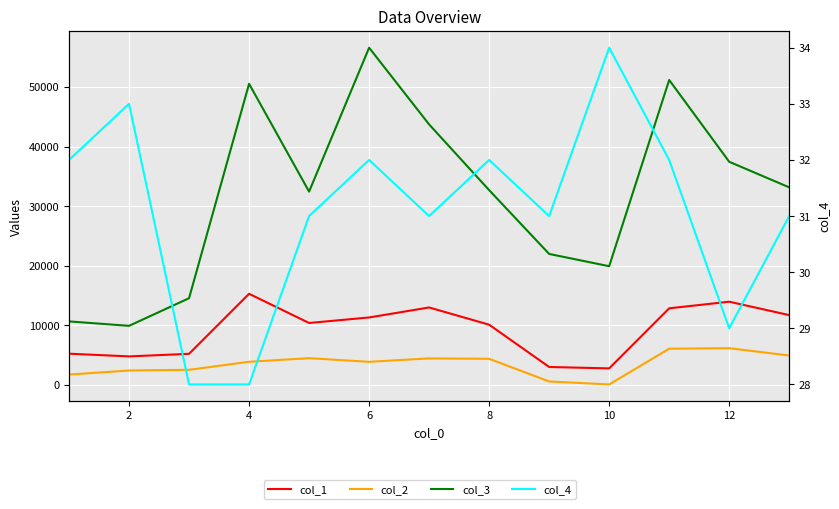

How many lines are shown in the chart?

4